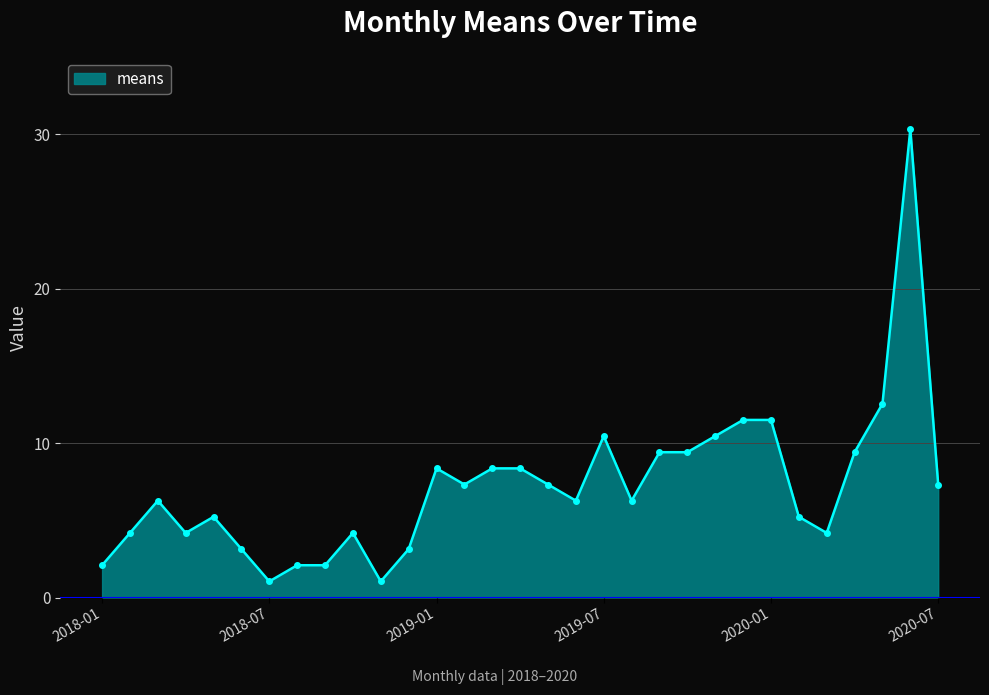

What is the sum of all values?

222.7